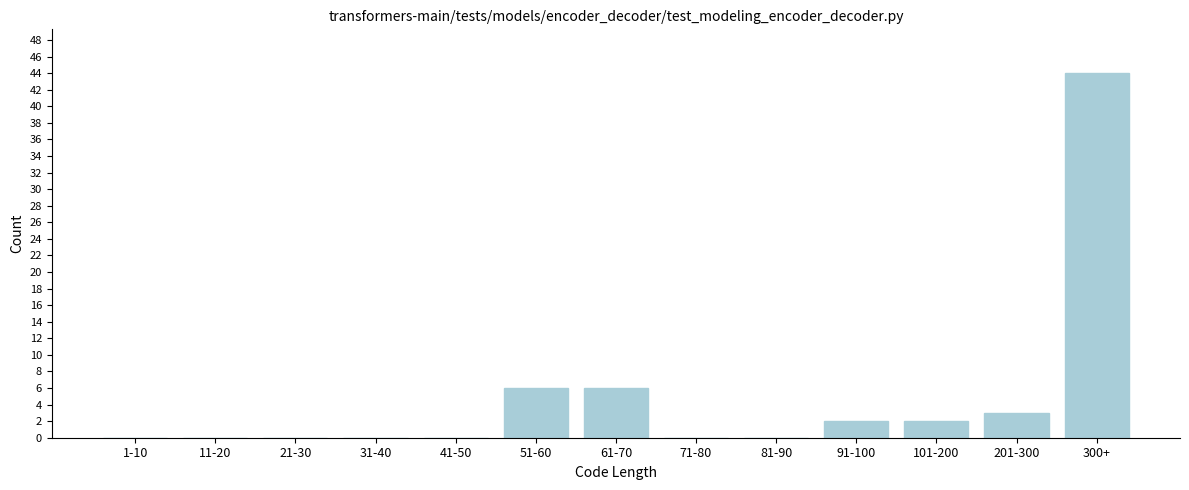

Reading left to right, list all the values displayed in this chart.

1-10=0	11-20=0	21-30=0	31-40=0	41-50=0	51-60=6	61-70=6	71-80=0	81-90=0	91-100=2	101-200=2	201-300=3	300+=44